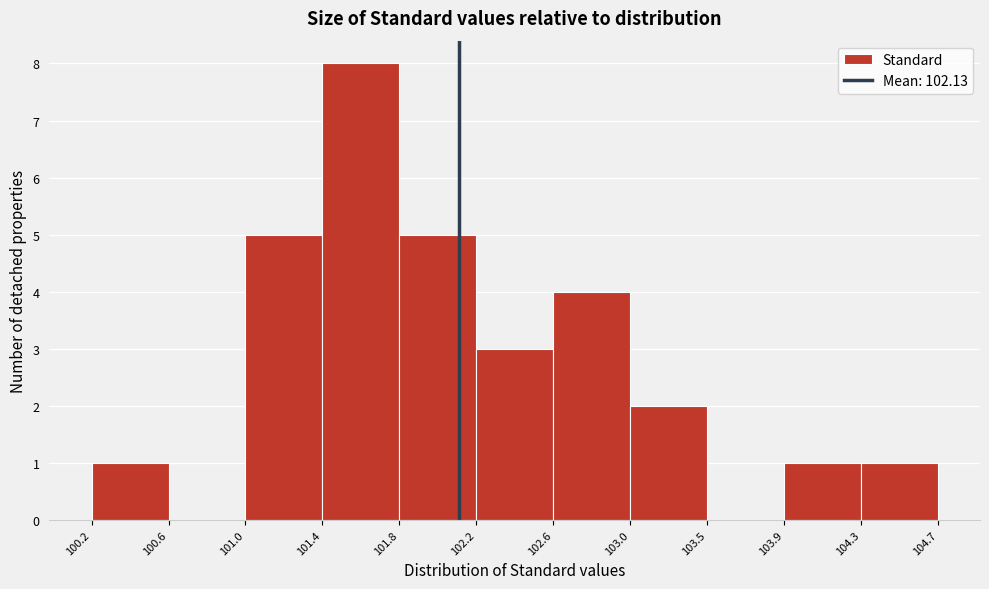

Over which range of the x-axis is the bar tallest?

101.4 to 101.8